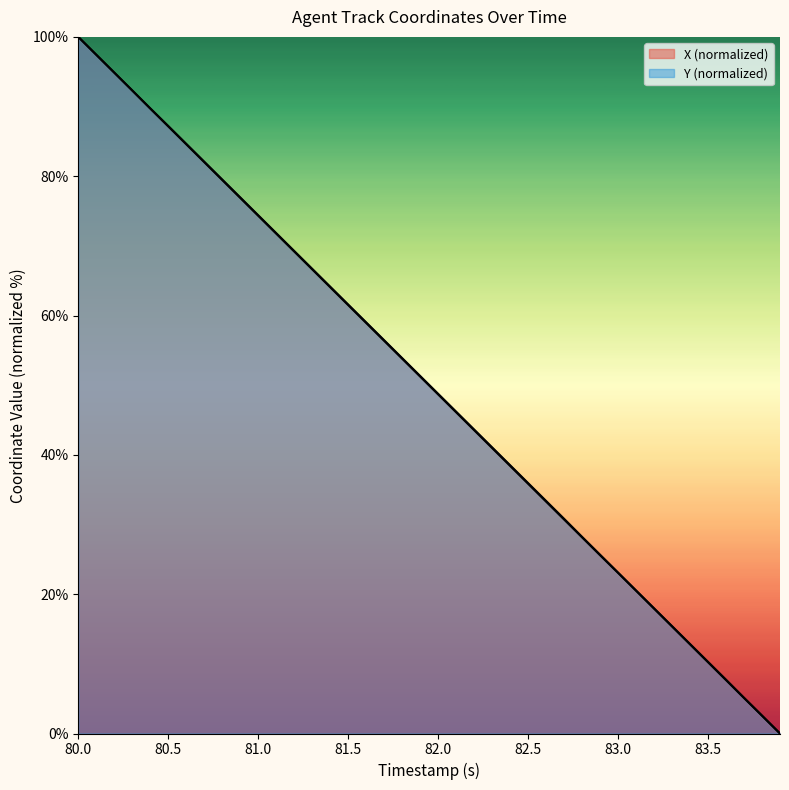

What is the sum of all Y values?

2001.3